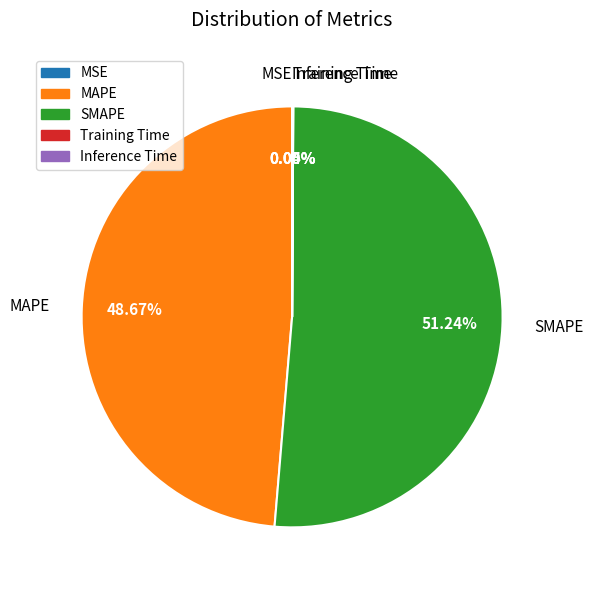

Between SMAPE and MAPE, which is larger?

SMAPE